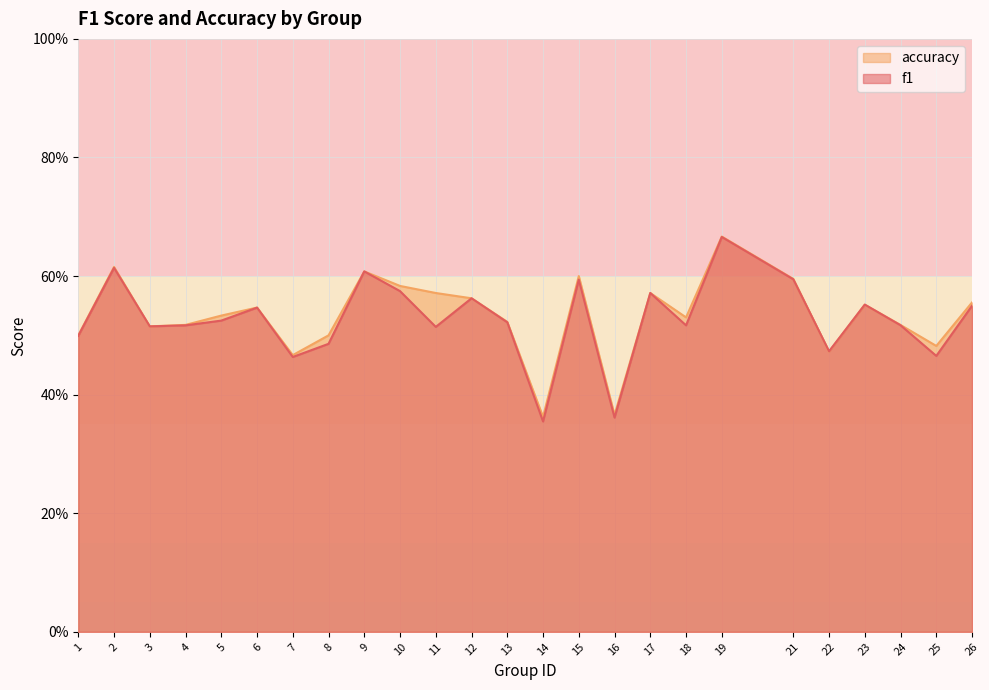

At how many categories does at least one series exceed 0?

25